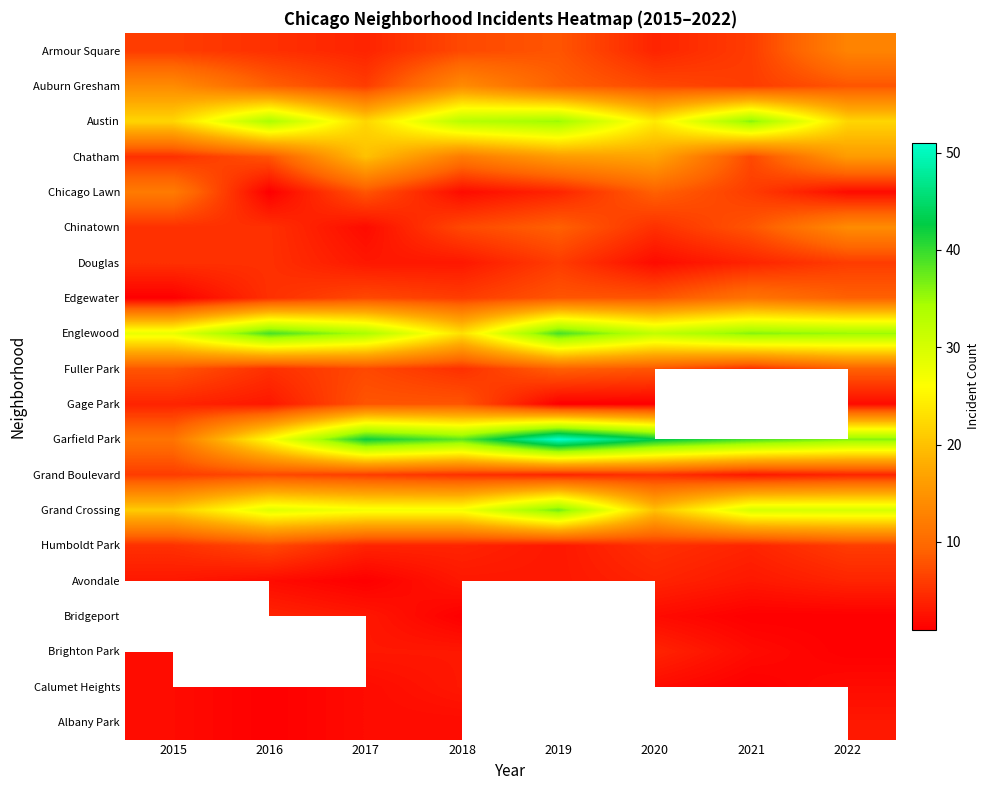

At which category does the chart reach its peak across all series?

2019